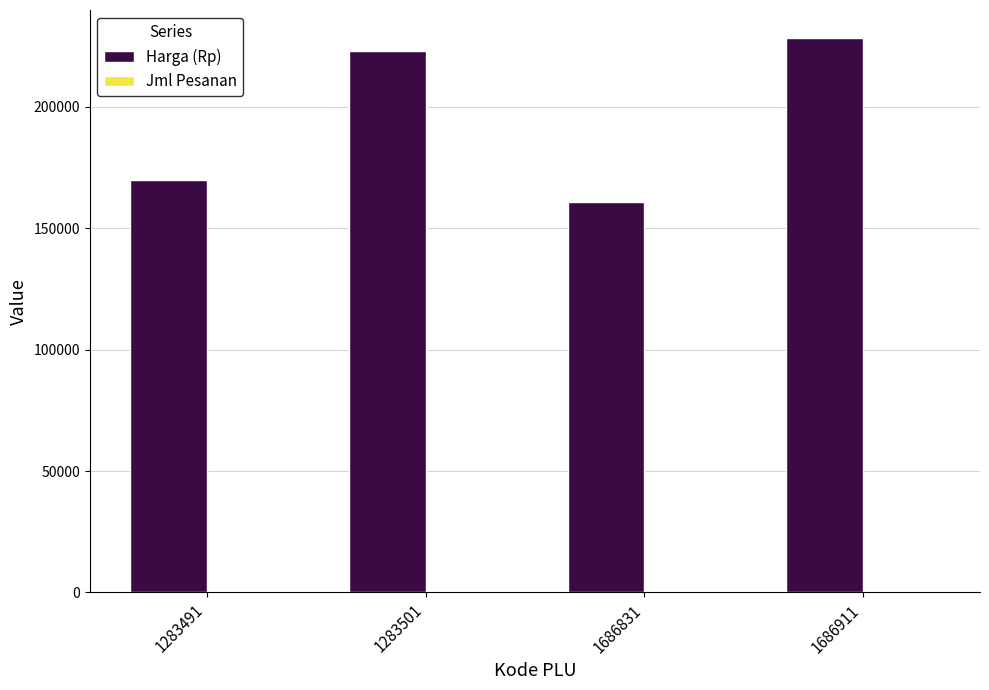

What is the sum of all Harga (Rp) values?

782100